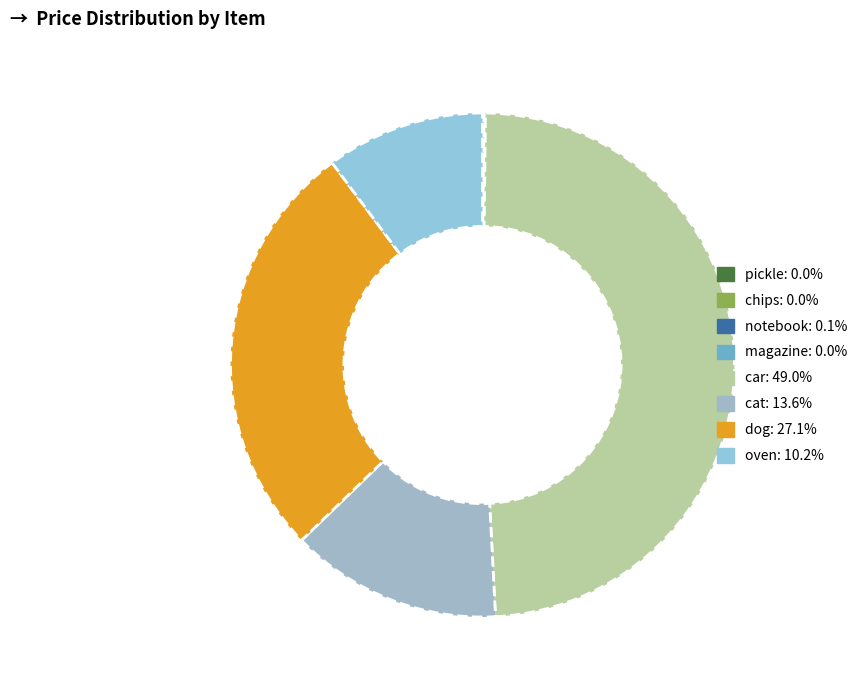

Do cat and dog together represent more than half of the pie?

No